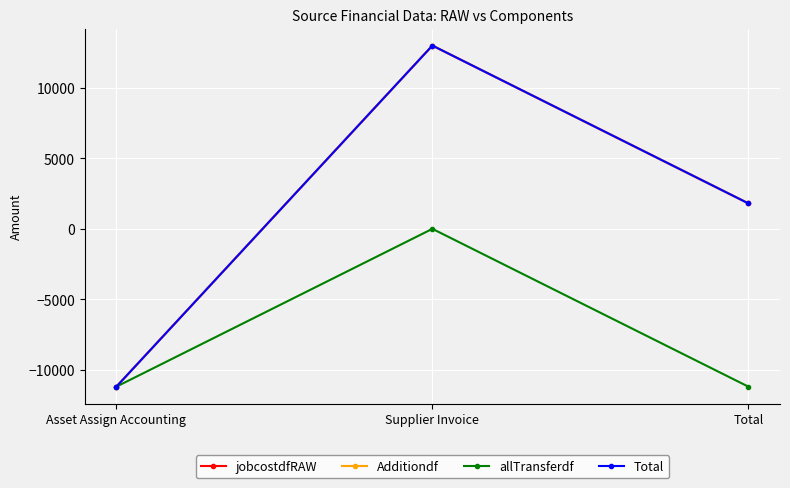

Between Asset Assign Accounting and Total, which series saw the biggest shift?

jobcostdfRAW